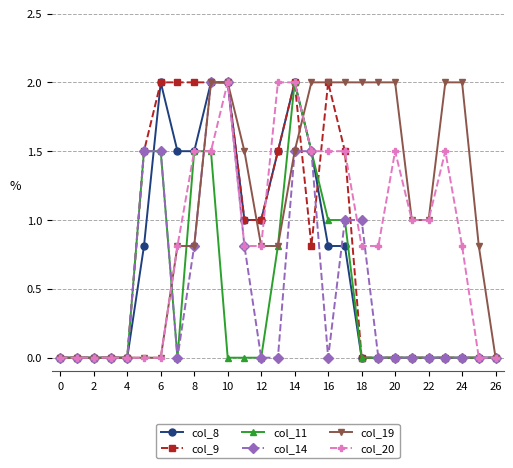

Count the number of categories in the chart.

27